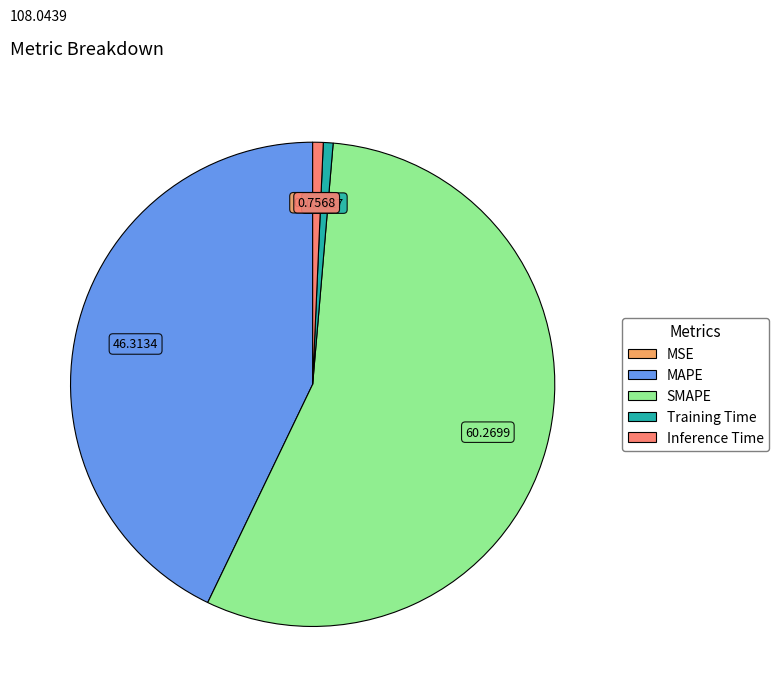

Is there a majority slice in this chart?

Yes